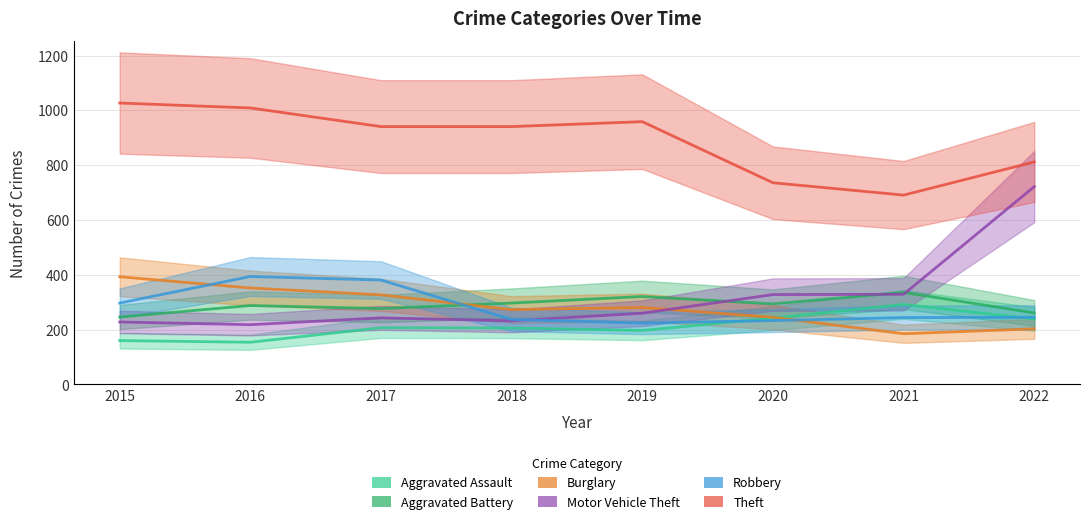

What are all the series names shown in the legend?

Aggravated Assault, Aggravated Battery, Burglary, Motor Vehicle Theft, Robbery, Theft